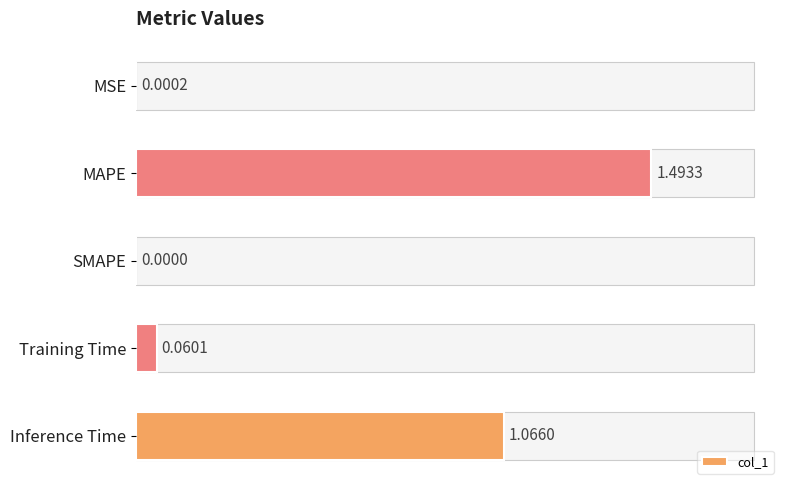

Which category has the highest value across all series?

MAPE